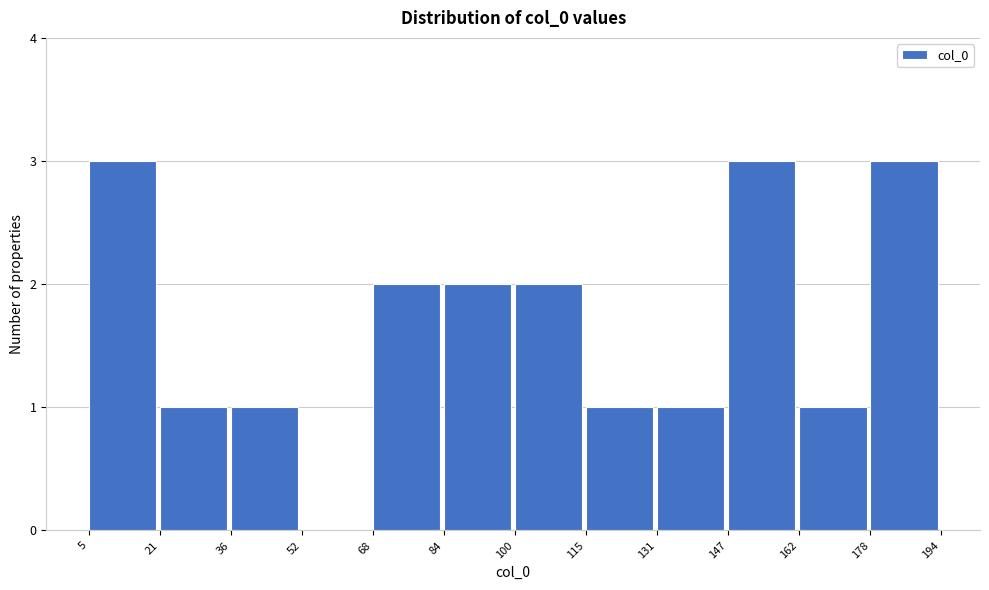

How tall is the bar that spans 115 to 131 on the x-axis? The values are not printed on the chart, so give them approximately, as read against the axis.

1